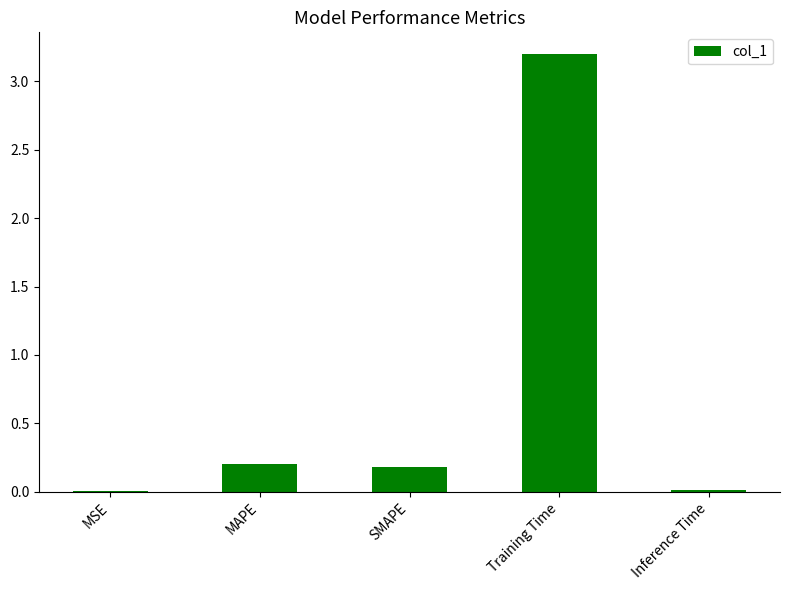

What is the greatest value displayed?

3.2